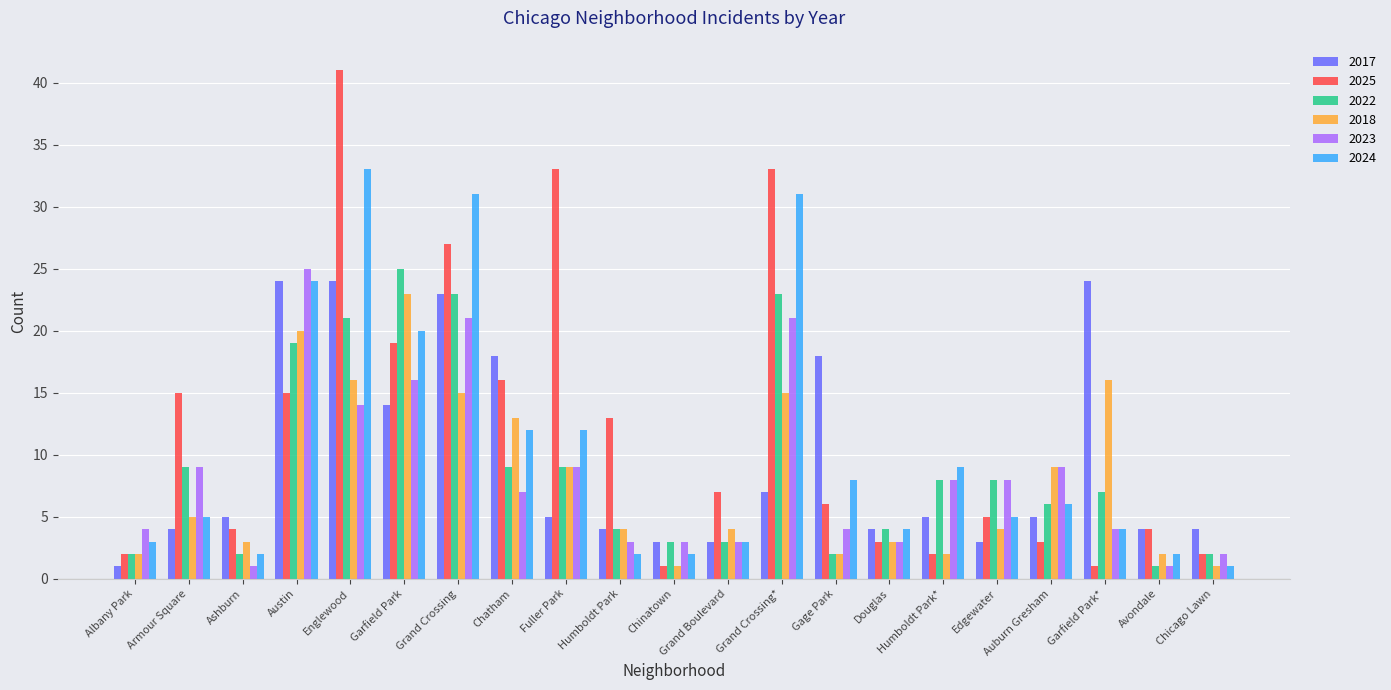

What is the difference between the maximum and second lowest values in the 2018 series?

22